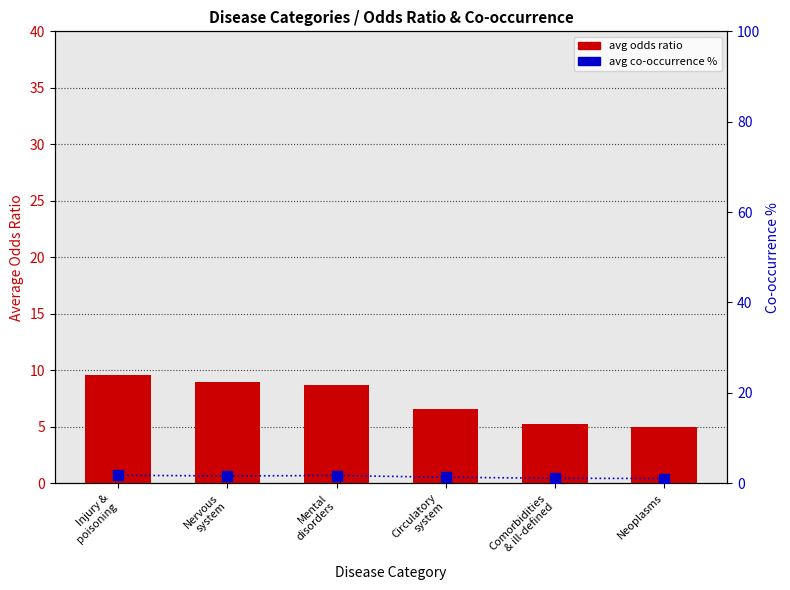

What is the average value of the avg_co_occurrence_pct series?

1.4